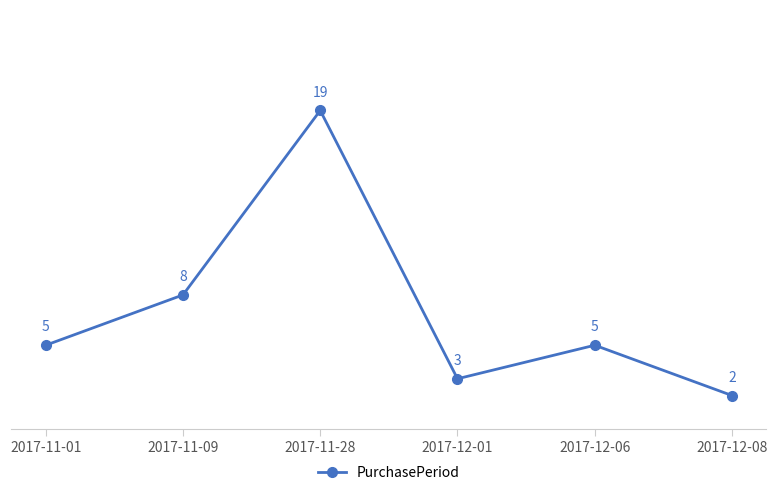

True or false: the data has more than 0 interior local peaks.

True